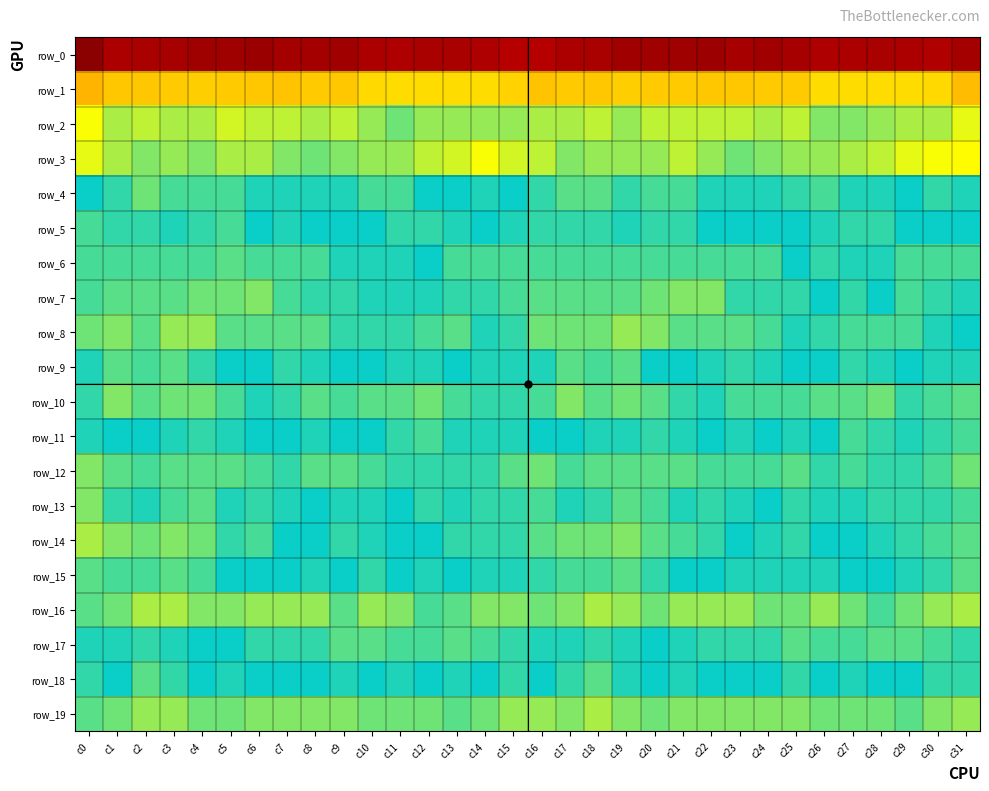

Rank the series at c31 from lowest to highest value.

row_0, row_16, row_12, row_10, row_14, row_15, row_13, row_6, row_11, row_17, row_7, row_8, row_5, row_9, row_4, row_18, row_19, row_2, row_3, row_1